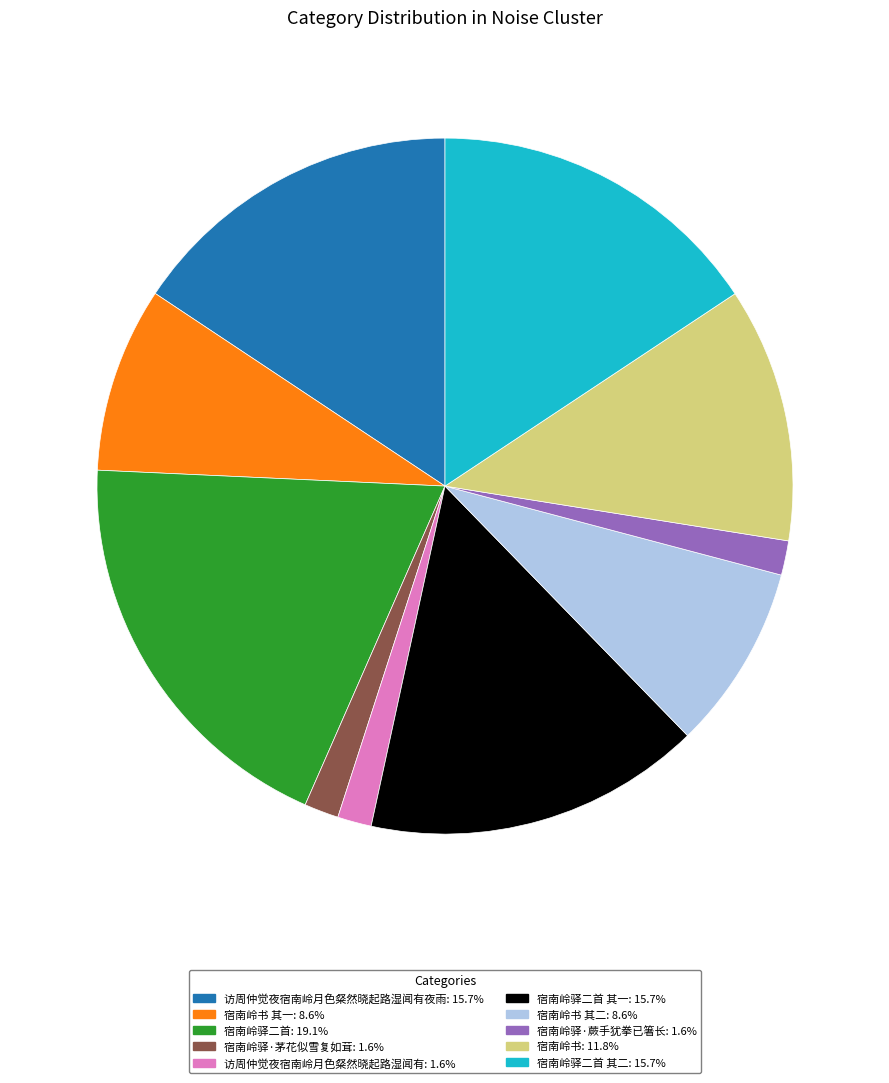

How many slices are in this pie chart?

10